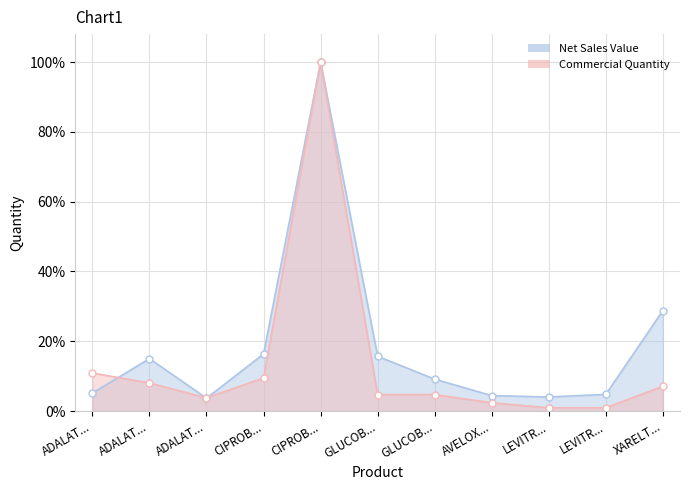

Where is the first local maximum for Net Sales Value?

ADALAT...